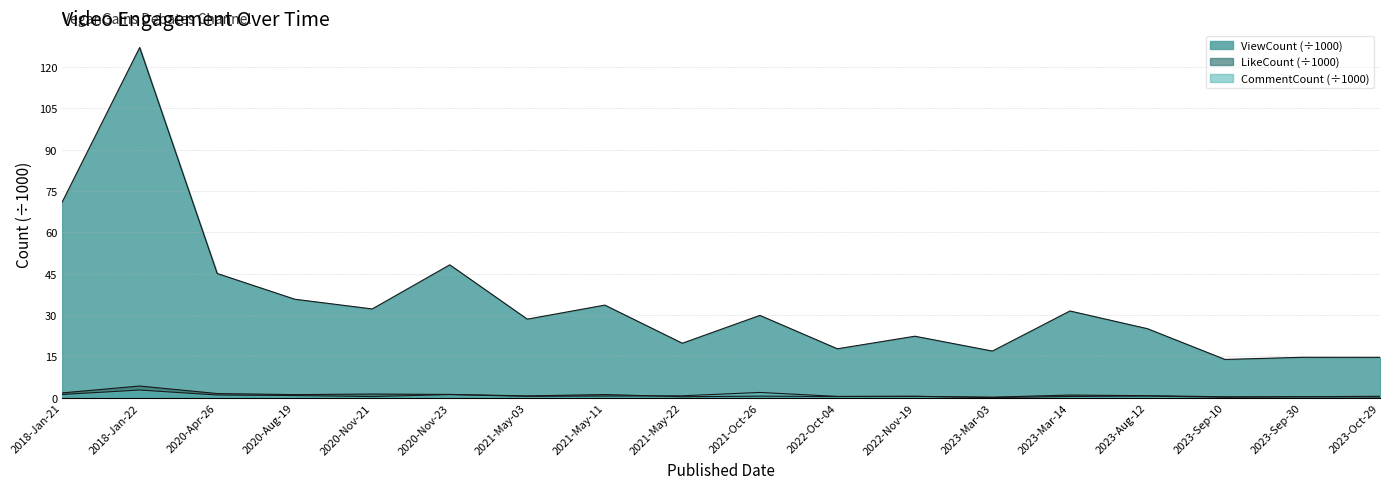

Rank the series at 2023-Aug-12 from lowest to highest value.

CommentCount, LikeCount, ViewCount